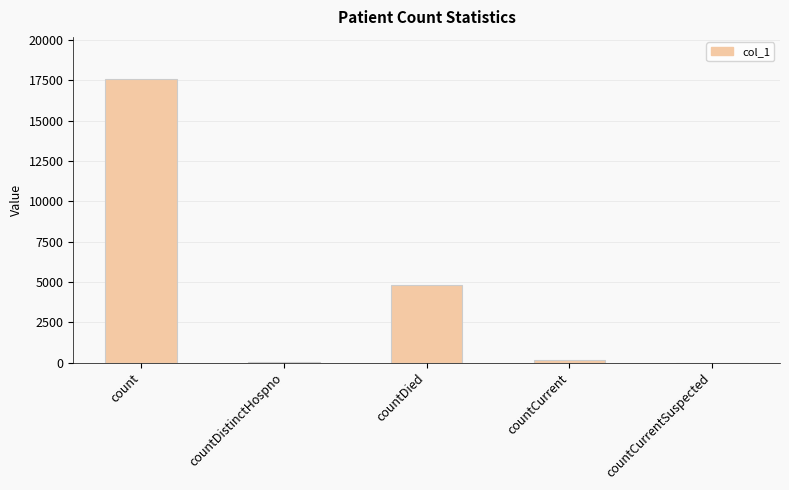

Where is the data nearest to the value 8778?

countDied